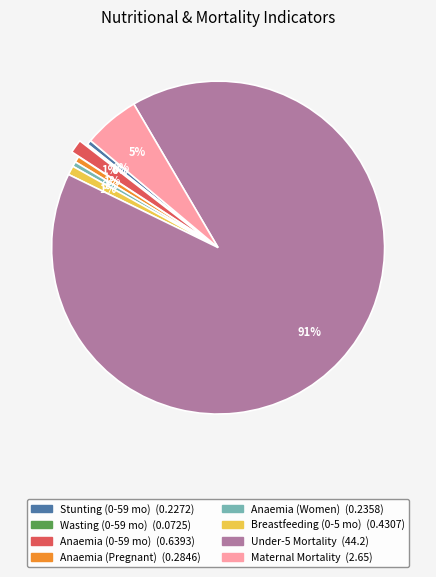

Is there any slice that represents more than half of the pie?

Yes